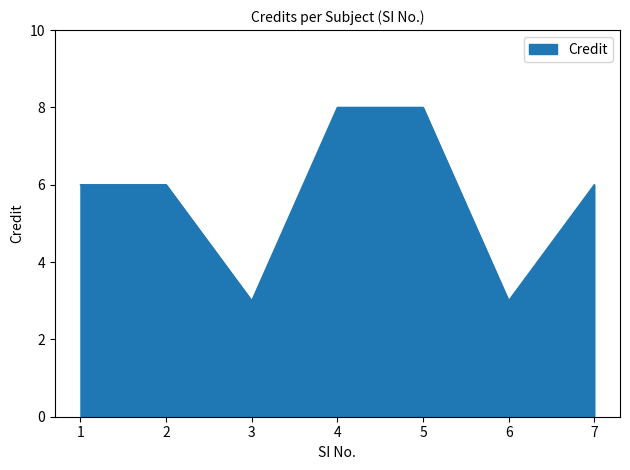

Reading left to right, what are all the values shown in this chart?

1=6	2=6	3=3	4=8	5=8	6=3	7=6